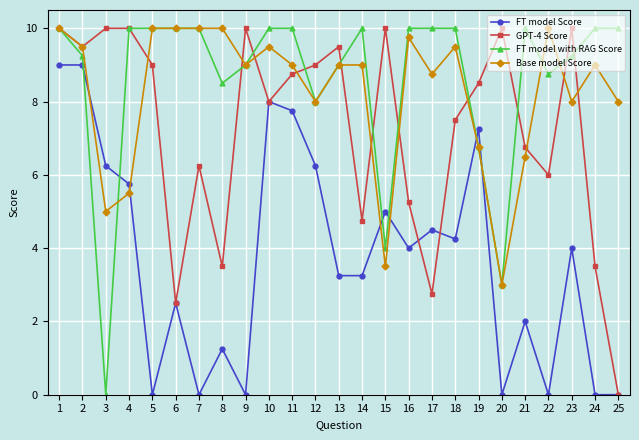

Where is the first local minimum for GPT-4 Score?

2